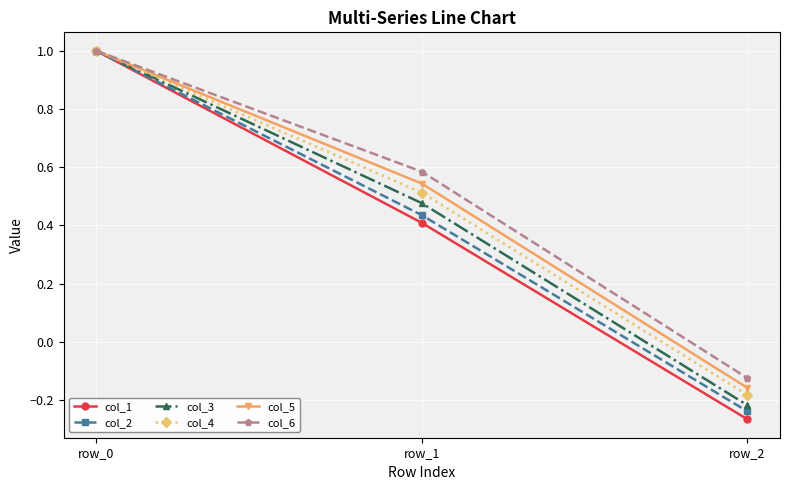

What is the difference between the maximum and minimum values in the col_5 series?

1.2